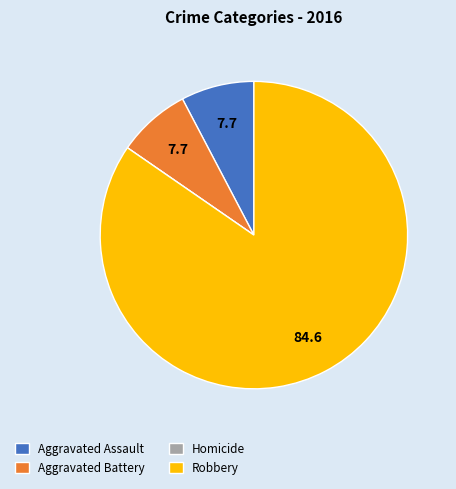

Between Aggravated Assault and Robbery, which is larger?

Robbery